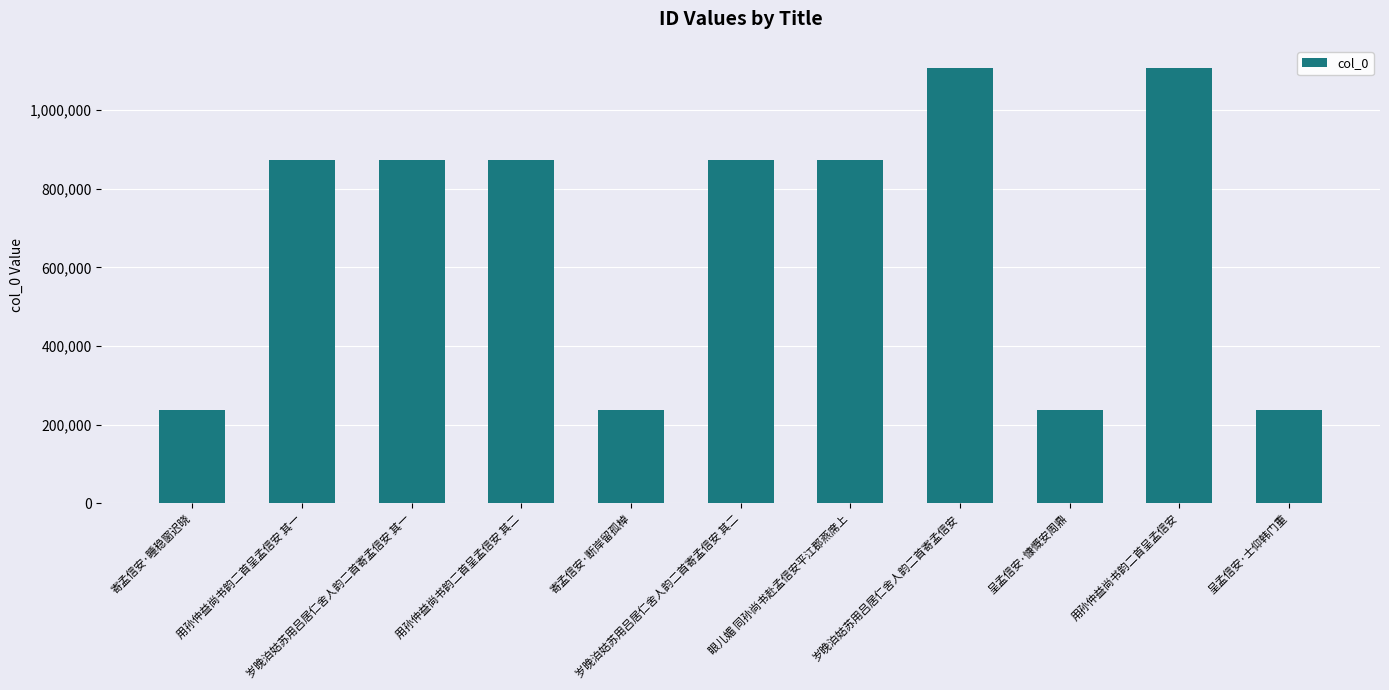

What is the label of the 3rd bar from the left?

岁晚泊姑苏用吕居仁舍人韵二首寄孟信安 其一